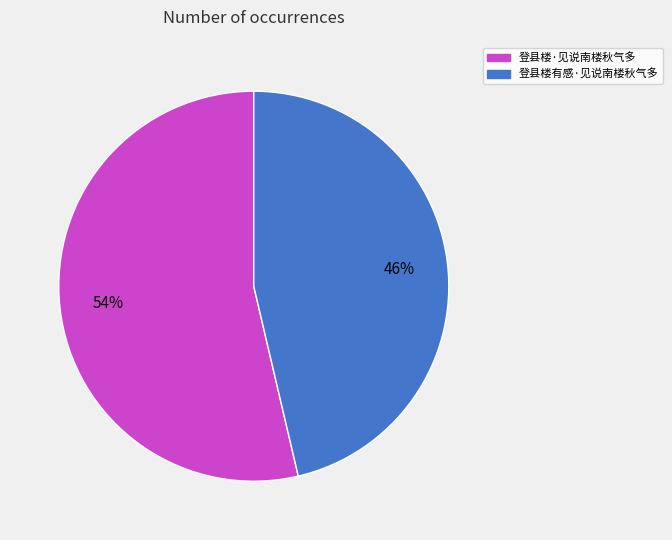

Approximately how many times larger is the value at 登县楼有感·见说南楼秋气多 compared to 登县楼·见说南楼秋气多?

0.9